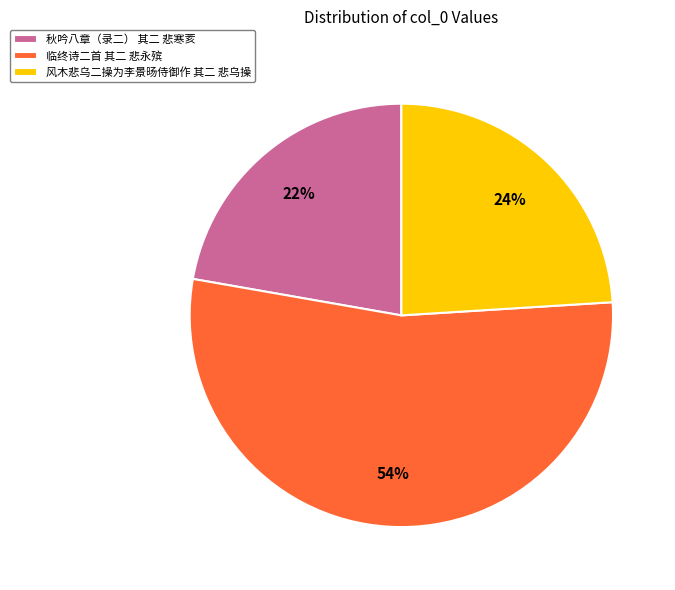

The 临终诗二首 其二 悲永殡 slice represents 54% of the pie. True or false?

True